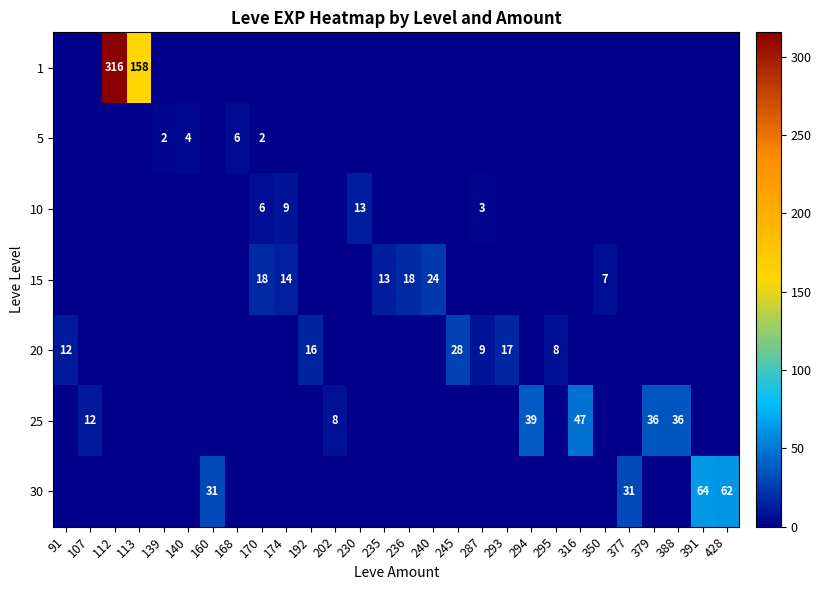

True or false: 10 has a value of 10 at 170.

False